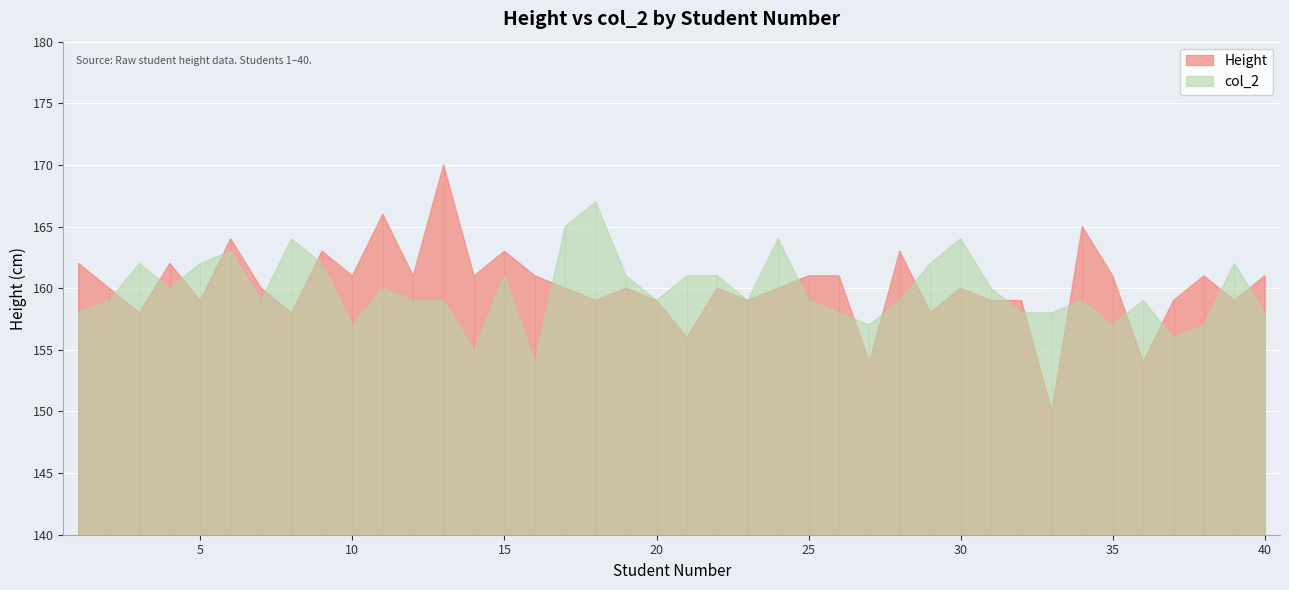

At which label does Height first exceed 160?

1